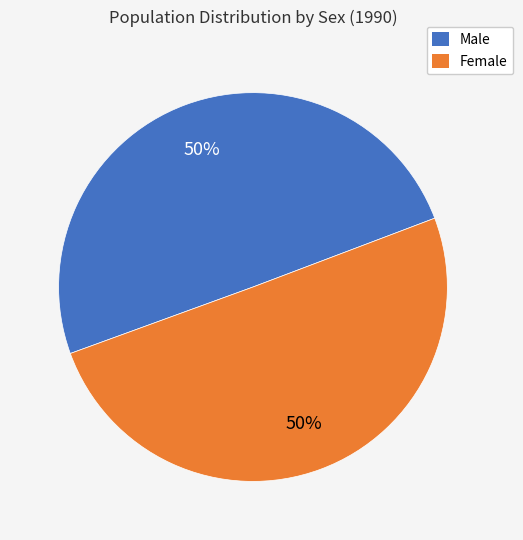

To the nearest percent, what is the average slice percentage?

50%